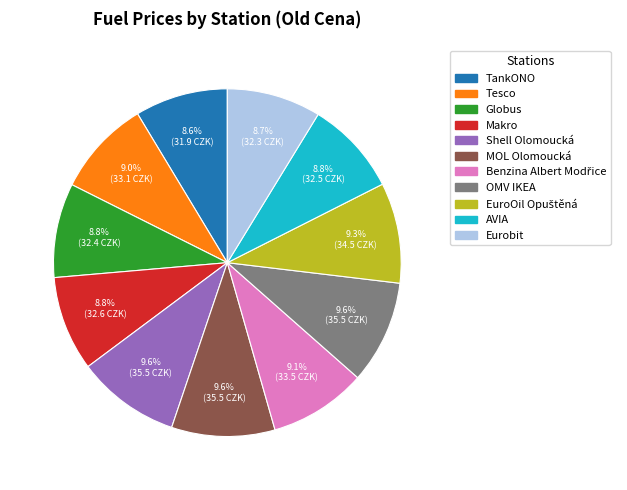

What percentage is NOT represented by Makro?

91.2%